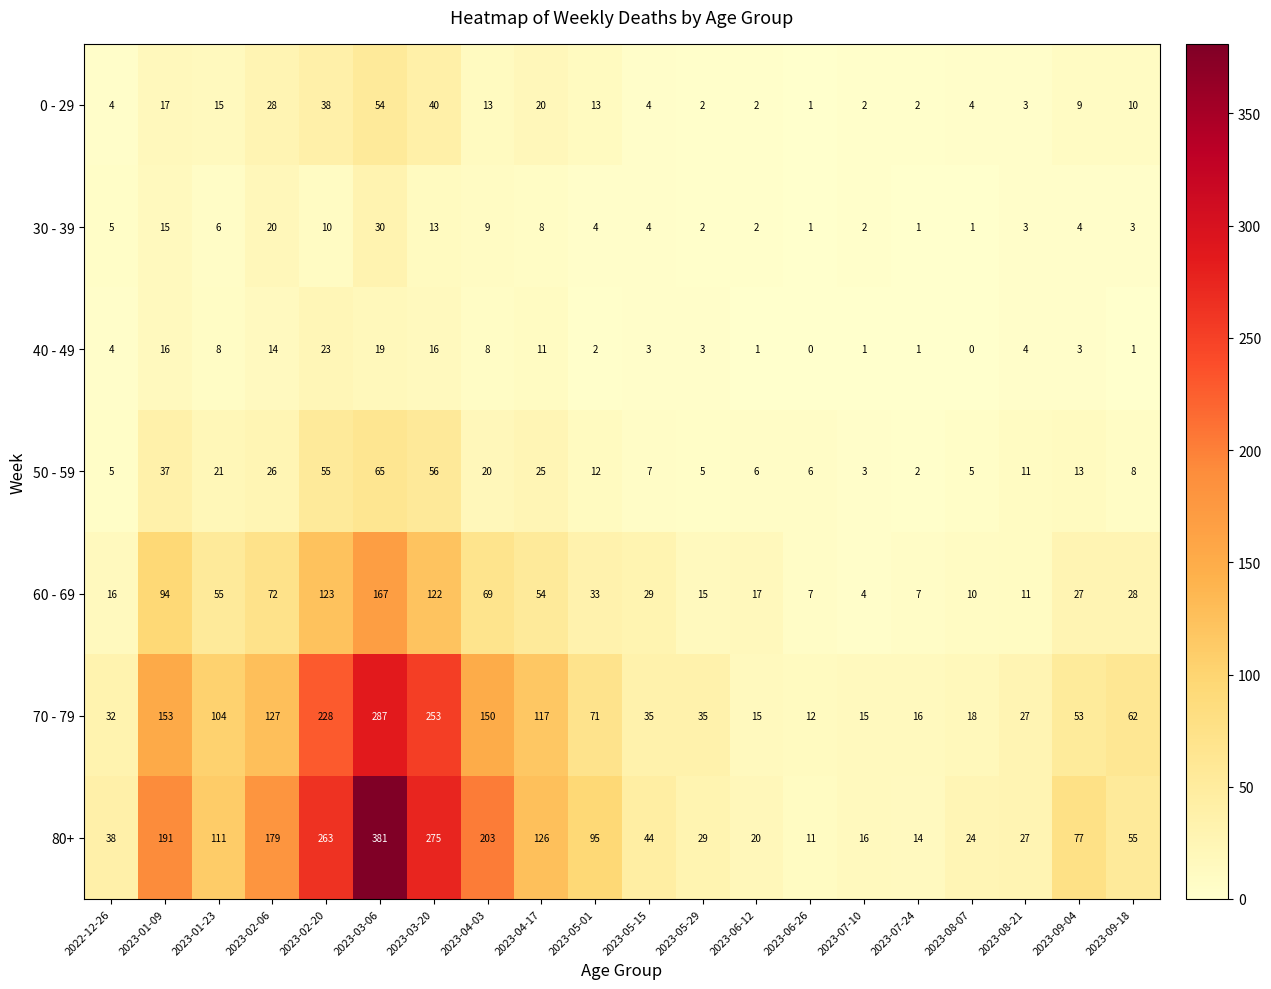

At 2023-02-20, list the series in order from smallest to largest.

30 - 39, 40 - 49, 0 - 29, 50 - 59, 60 - 69, 70 - 79, 80+